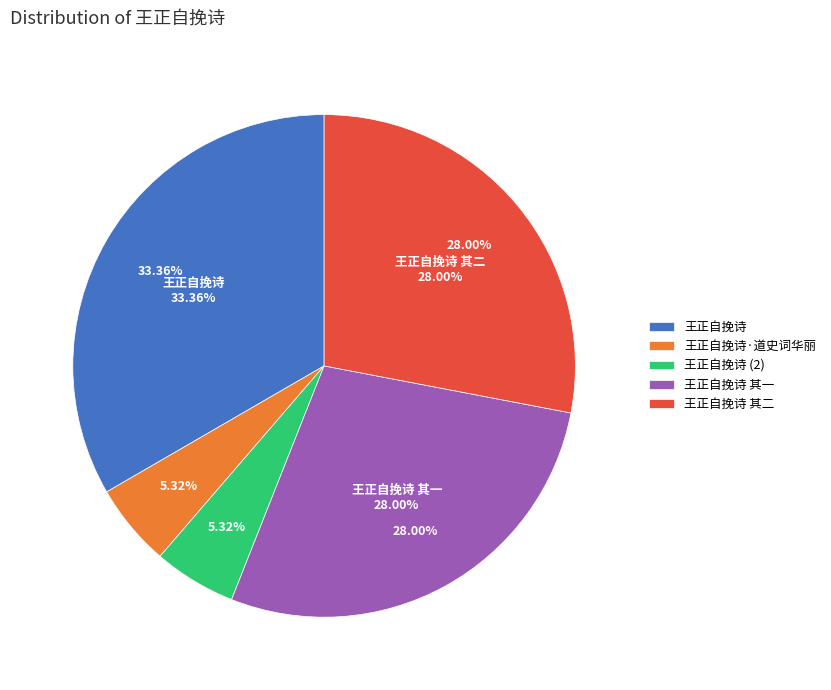

To the nearest percent, what percentage of the pie is 王正自挽诗?

33%